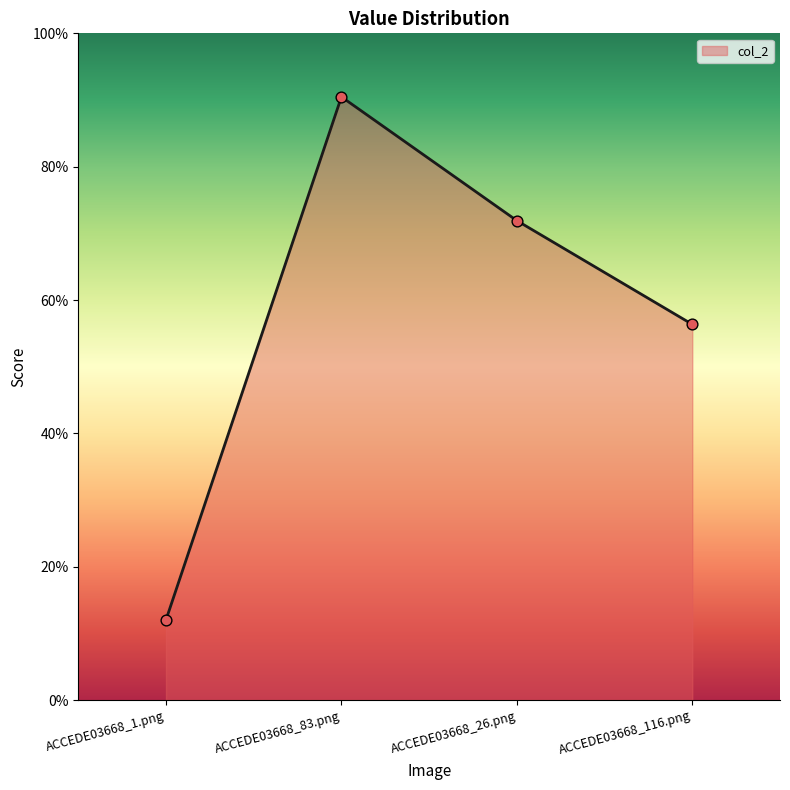

Between ACCEDE03668_1.png and ACCEDE03668_26.png, which is larger?

ACCEDE03668_26.png